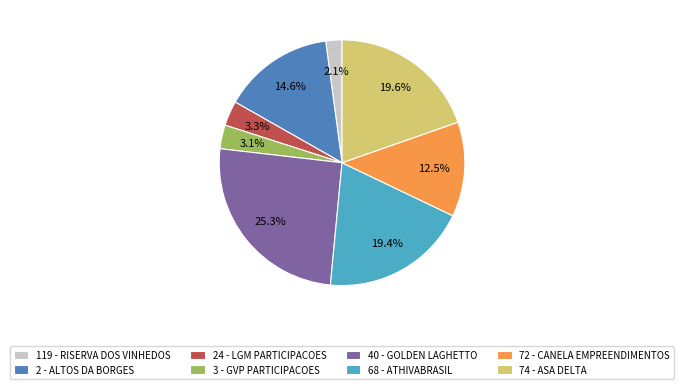

To the nearest percent, what is the average slice percentage?

12%